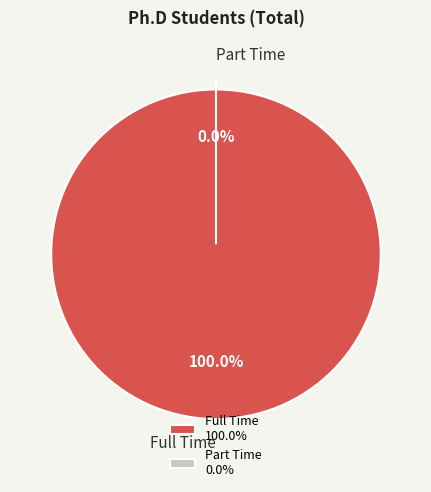

The Full Time slice represents 85% of the pie. True or false?

False